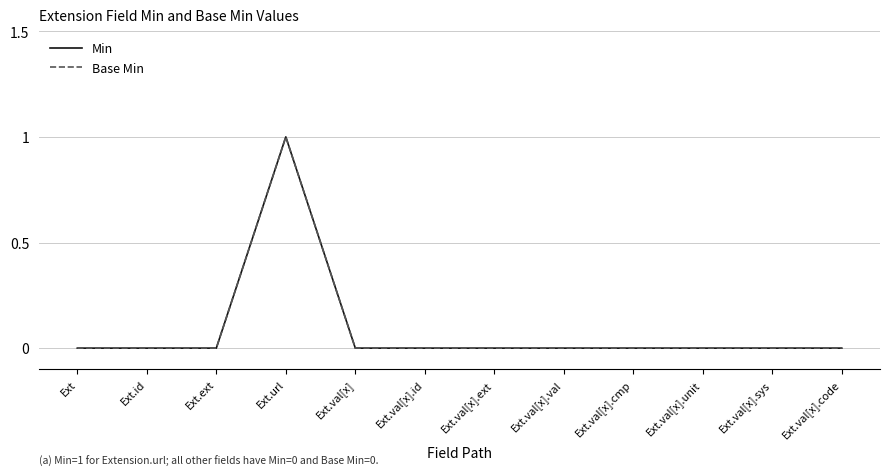

Where is the first local maximum for Base Min?

Ext.url